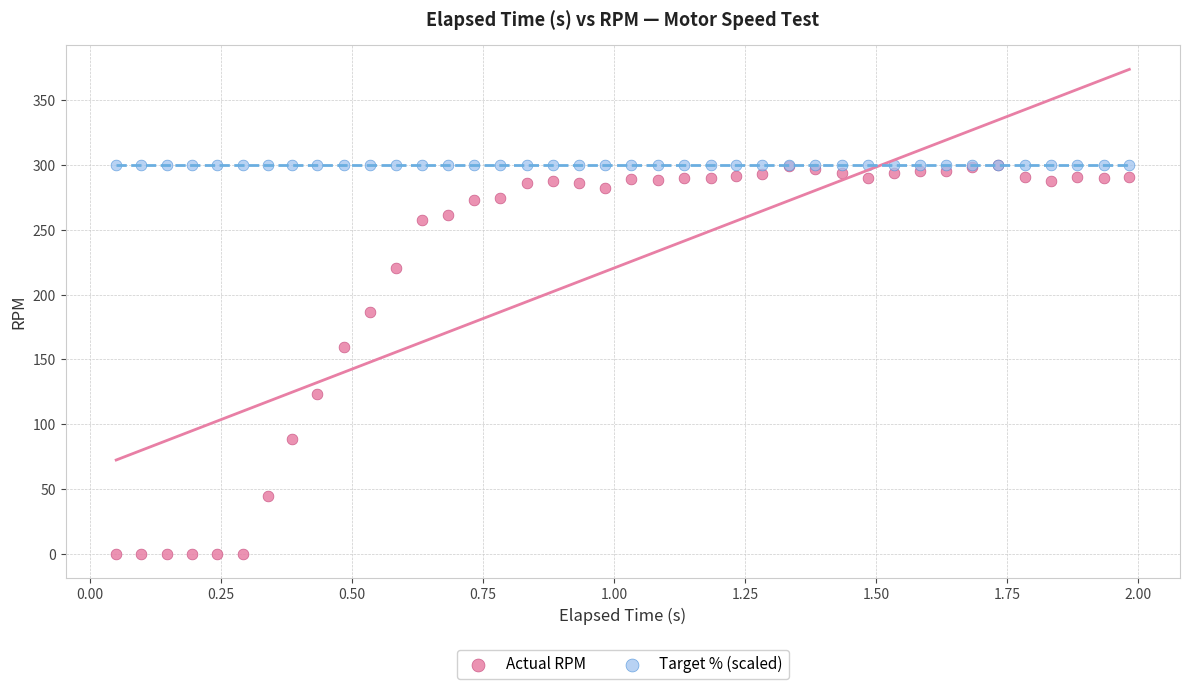

In the Actual RPM series, what Y value is closest to 150?

159.6